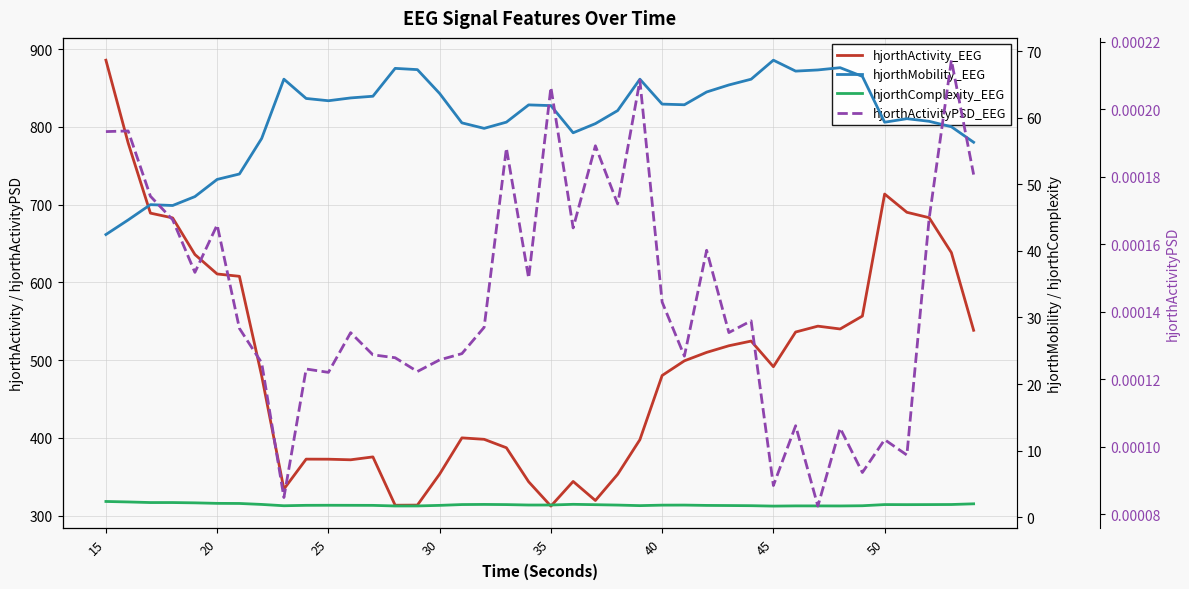

In hjorthActivityPSD_EEG, how many points are lower than both neighbors (excluding endpoints)?

13